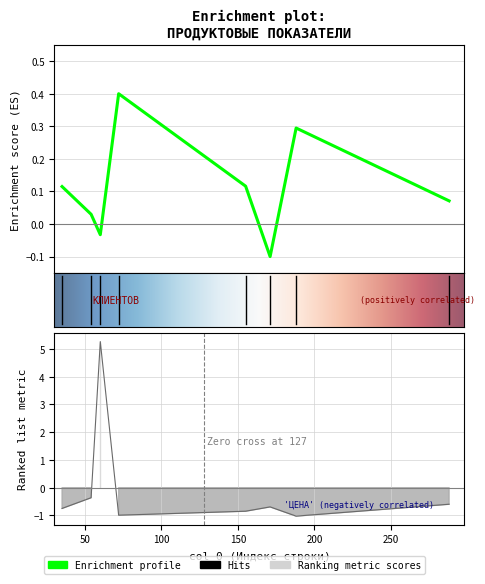

What is the value of the ЦЕНА point at the 3rd from the left?

5.3